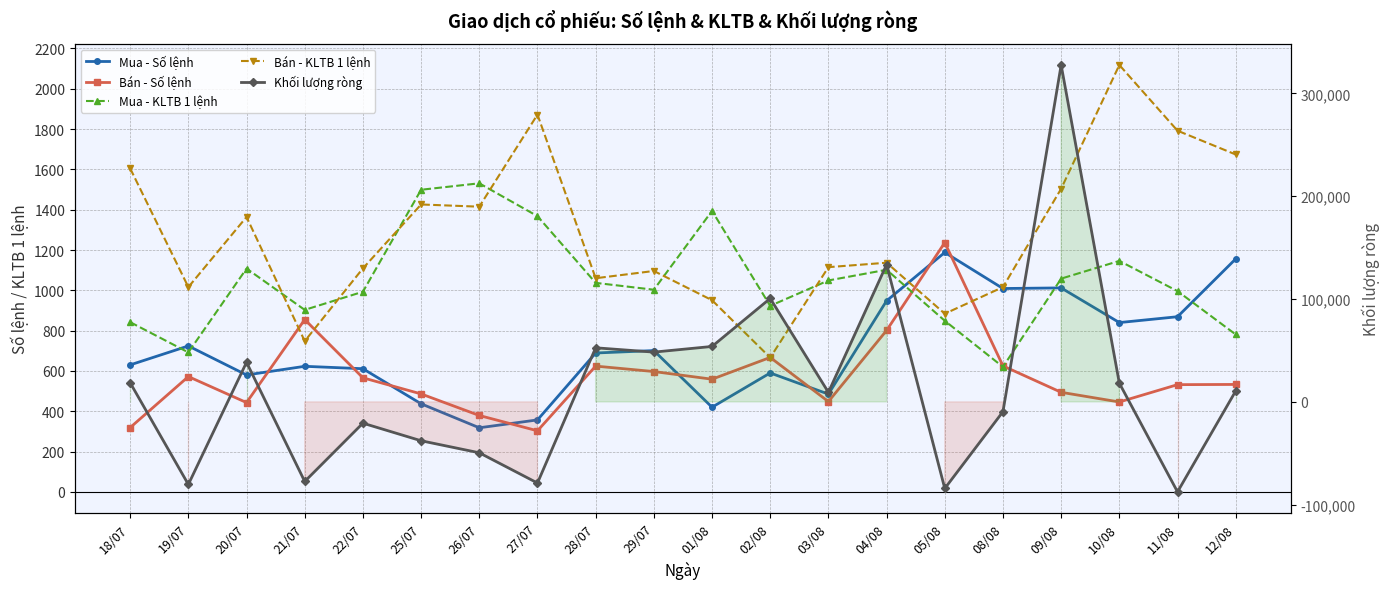

At which label does Bán - KLTB 1 lệnh reach its minimum?

02/08